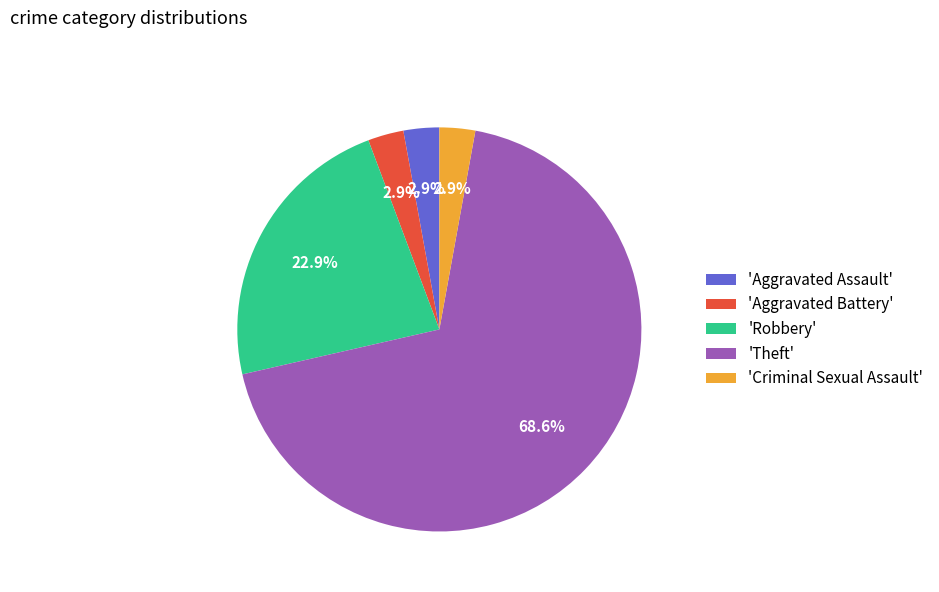

What is the ratio of the value at 'Criminal Sexual Assault' to the value at 'Aggravated Battery'?

1.0